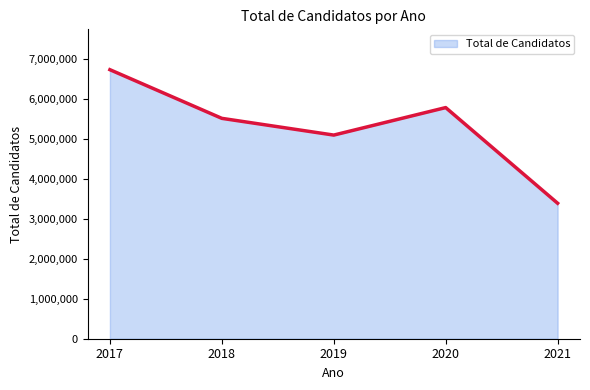

Does the chart display data point markers on the line(s)?

No